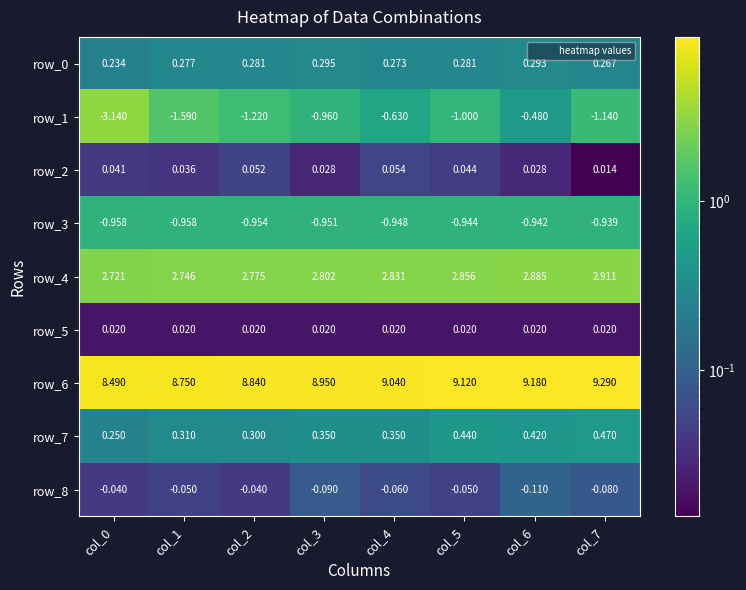

How many categories are shown in the chart?

8